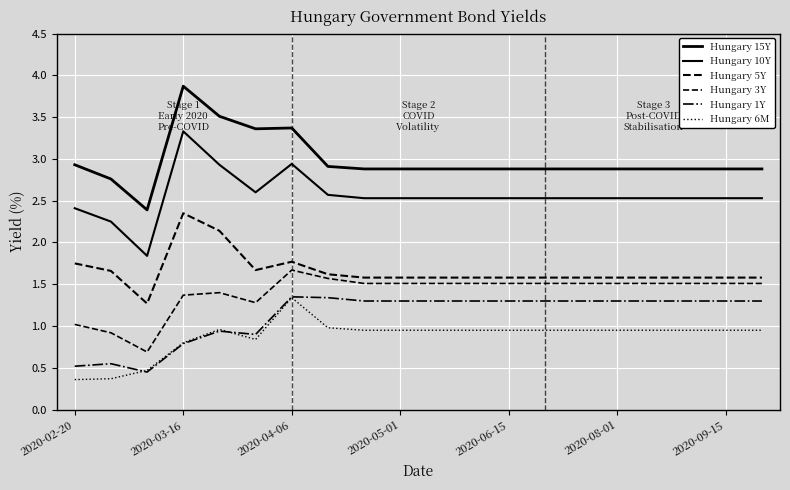

Reading left to right, extract all data points from this chart.

Hungary 15Y: 2.9	2.8	2.4	3.9	3.5	3.4	3.4	2.9	2.9	2.9	2.9	2.9	2.9	2.9	2.9	2.9	2.9	2.9	2.9	2.9
Hungary 10Y: 2.4	2.2	1.8	3.3	2.9	2.6	2.9	2.6	2.5	2.5	2.5	2.5	2.5	2.5	2.5	2.5	2.5	2.5	2.5	2.5
Hungary 5Y: 1.8	1.7	1.3	2.4	2.1	1.7	1.8	1.6	1.6	1.6	1.6	1.6	1.6	1.6	1.6	1.6	1.6	1.6	1.6	1.6
Hungary 3Y: 1.0	0.9	0.7	1.4	1.4	1.3	1.7	1.6	1.5	1.5	1.5	1.5	1.5	1.5	1.5	1.5	1.5	1.5	1.5	1.5
Hungary 1Y: 0.5	0.6	0.5	0.8	0.9	0.9	1.4	1.3	1.3	1.3	1.3	1.3	1.3	1.3	1.3	1.3	1.3	1.3	1.3	1.3
Hungary 6M: 0.4	0.4	0.5	0.8	1.0	0.8	1.3	1.0	0.9	0.9	0.9	0.9	0.9	0.9	0.9	0.9	0.9	0.9	0.9	0.9